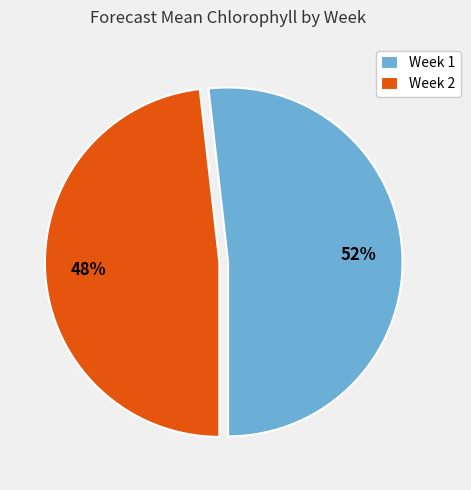

Which has a higher value, Week 1 or Week 2?

Week 1